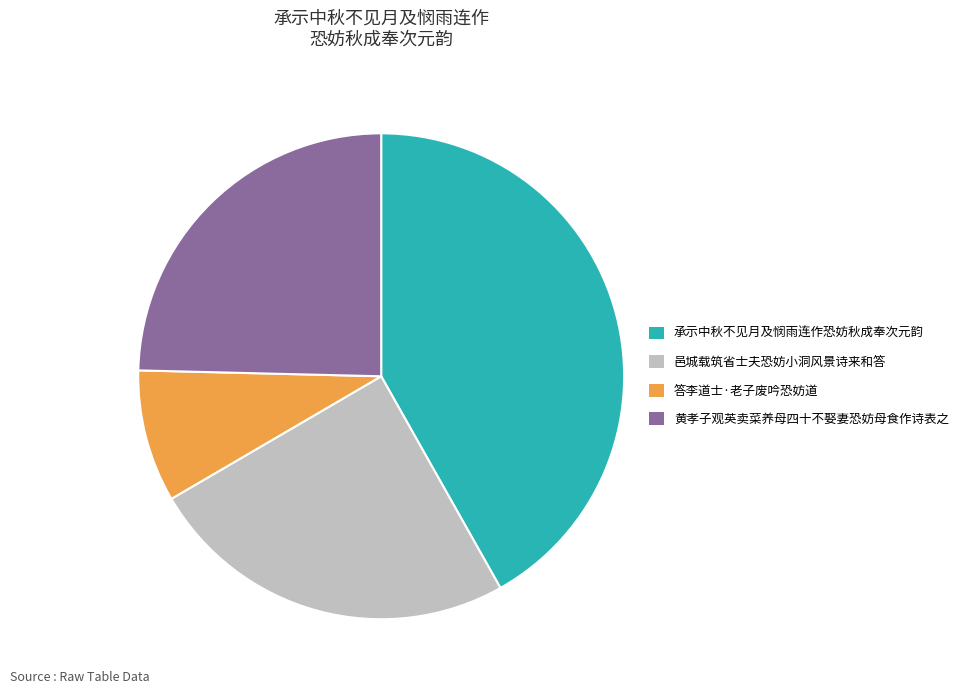

Is it true that 答李道士·老子废吟恐妨道 is 1% of the pie?

False